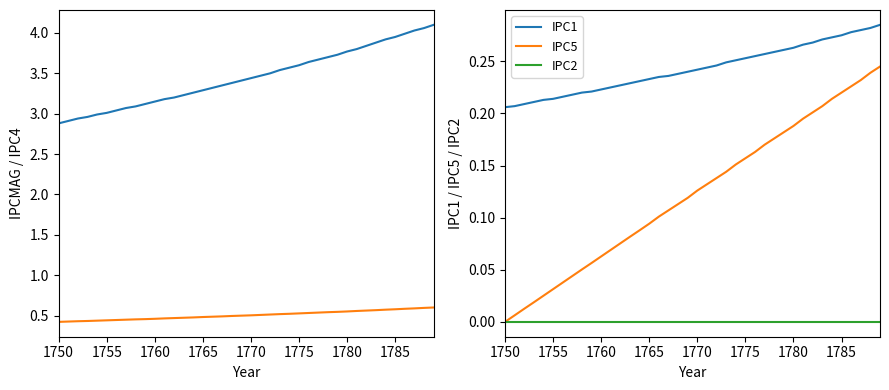

What is the difference between the maximum and minimum values in the IPCMAG series?

1.2